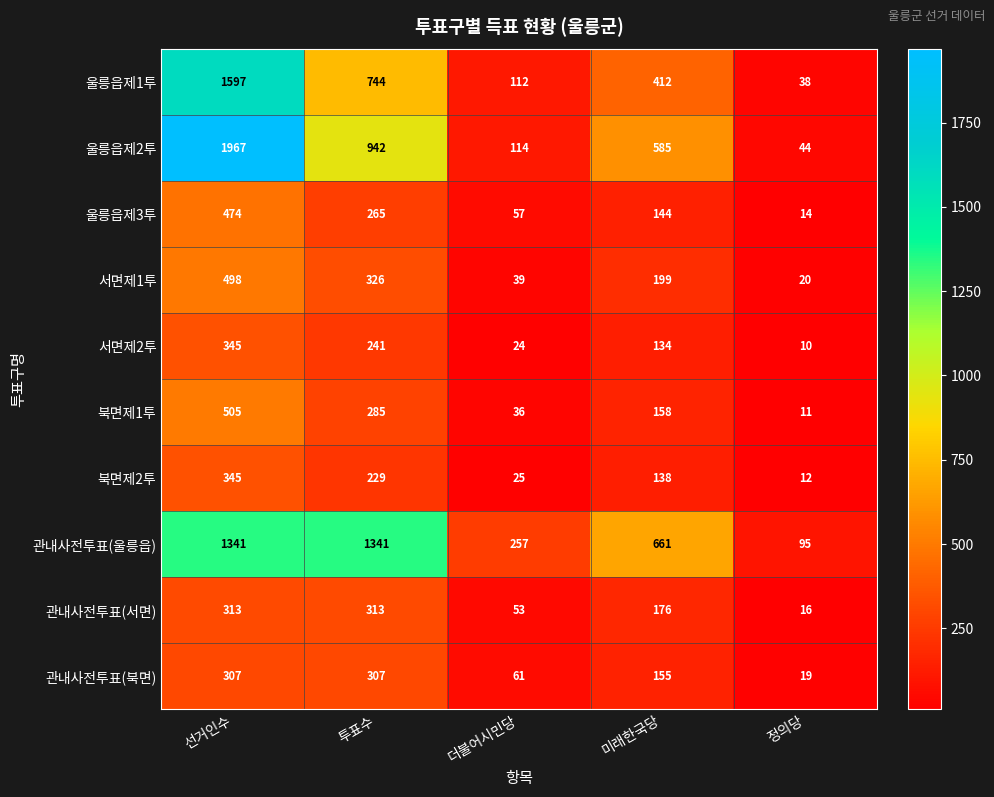

True or false: 서면제1투 has a value of 732 at 선거인수.

False